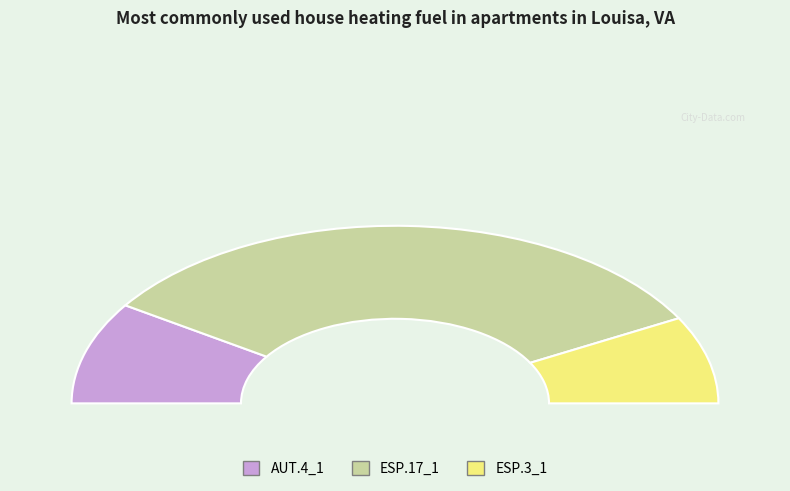

Which slice represents more than half of the pie?

ESP.17_1